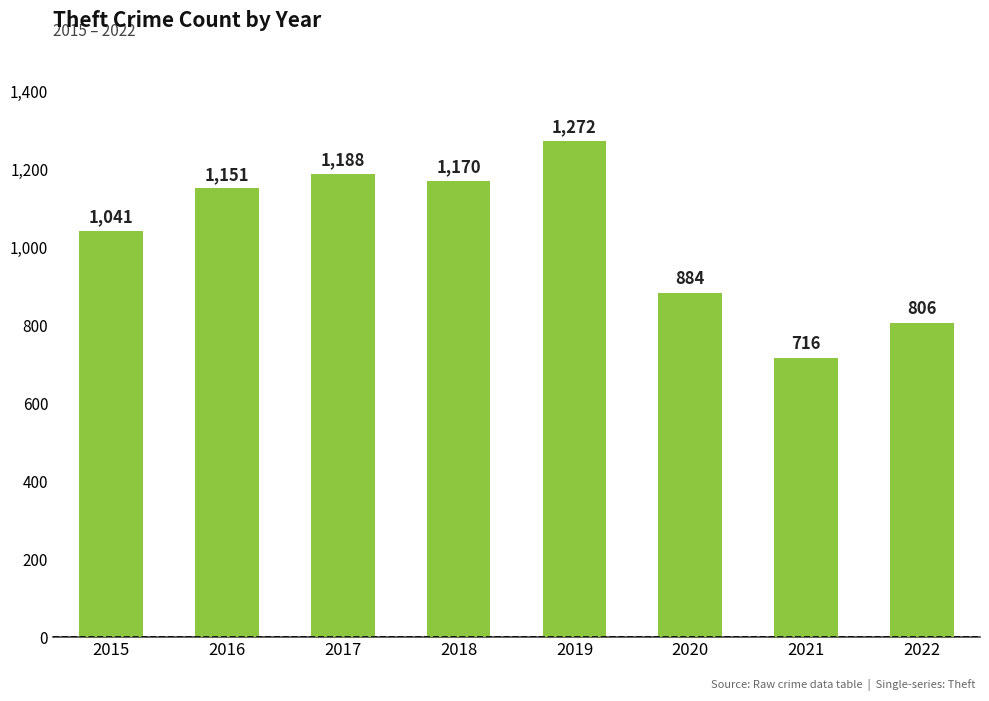

Approximately how many times larger is the value at 2015 compared to 2020?

1.2